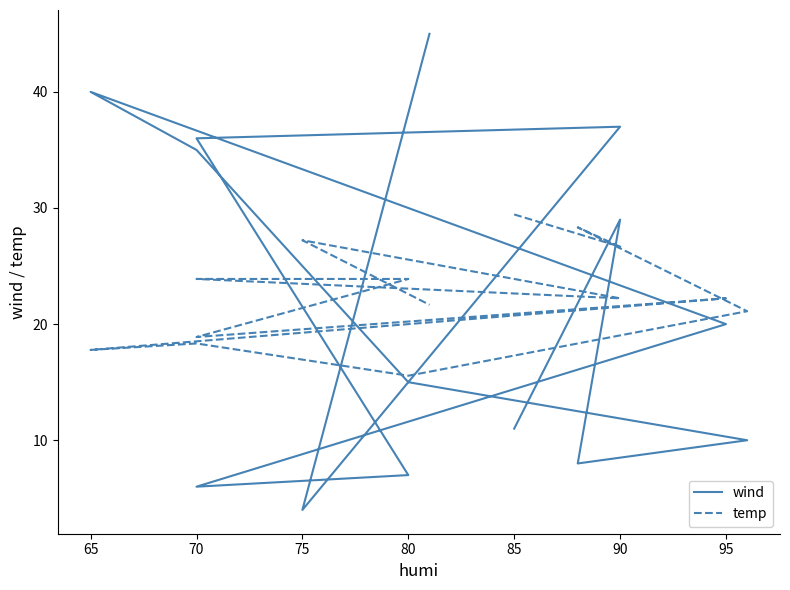

Between 95 and 65, which is larger?

65